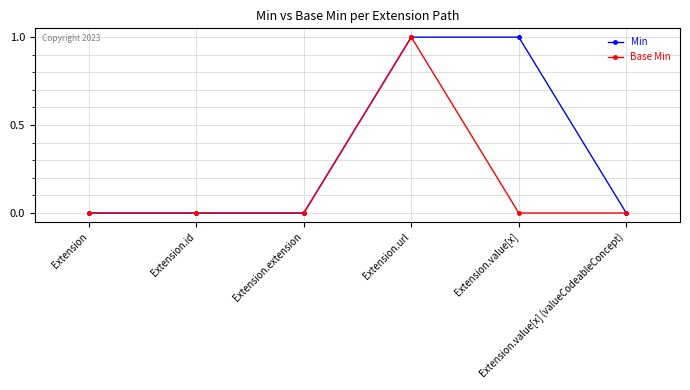

Which series has the largest total across all categories?

Min